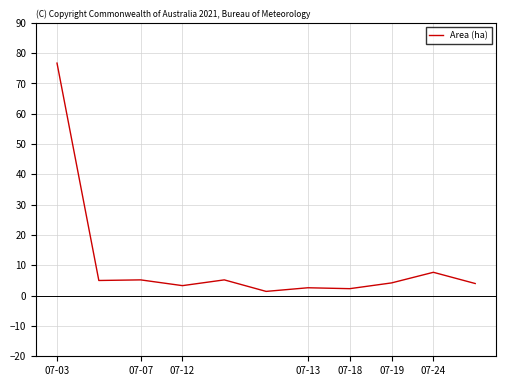

What is the greatest value displayed?

76.7